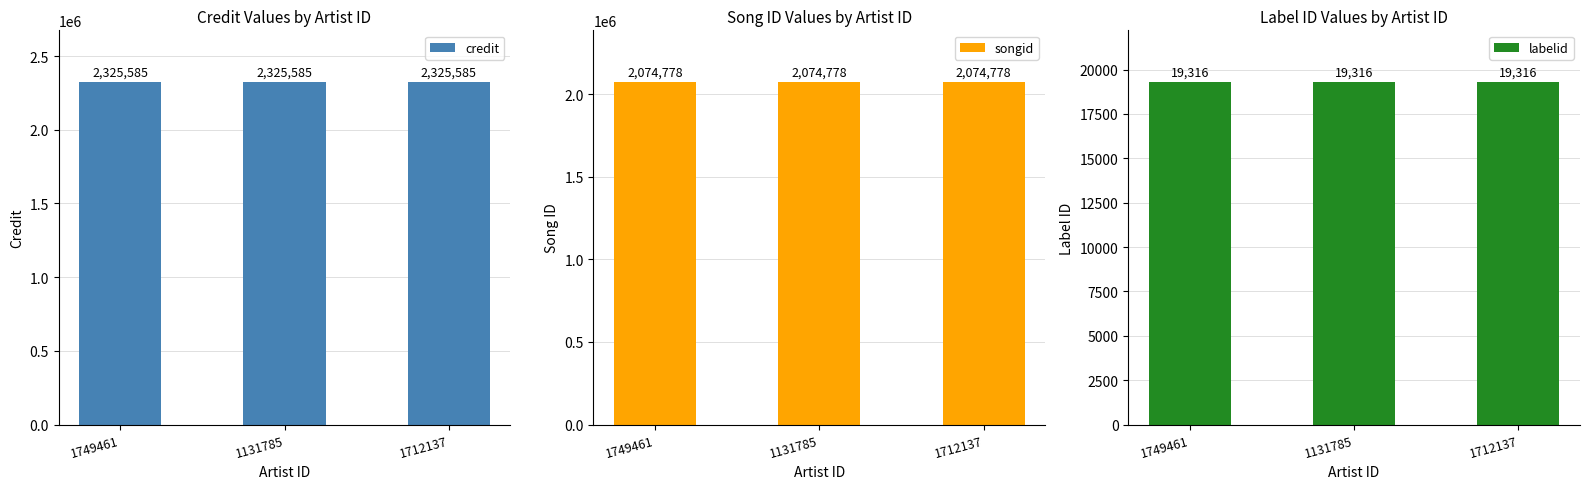

What are all the series names shown in the legend?

credit, songid, labelid